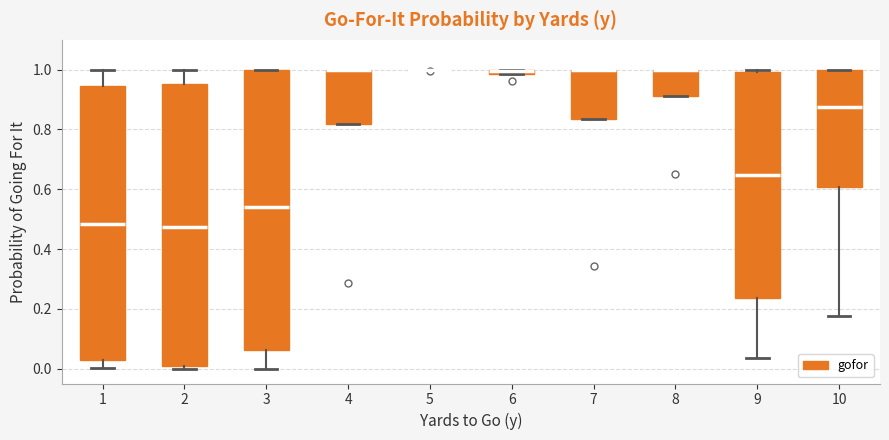

Where is the upper edge of the box at x = 3 on the y-axis? The values are not printed on the chart, so give them approximately, as read against the axis.

1.00